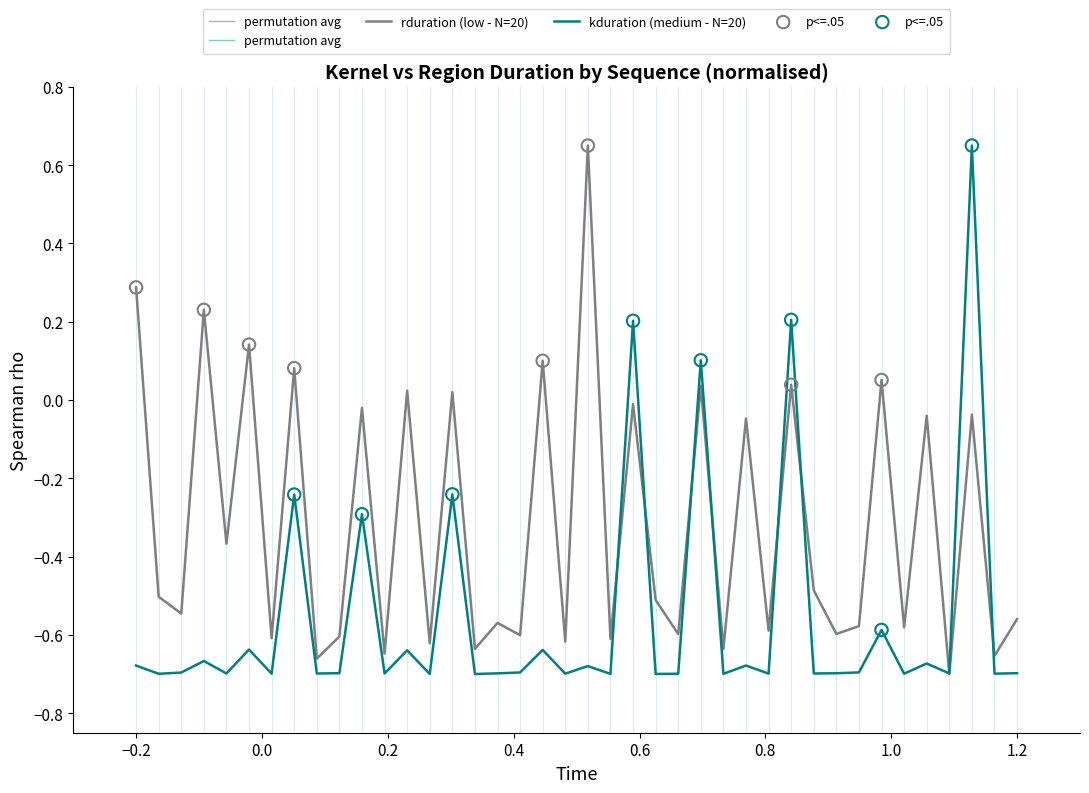

At how many categories does at least one series exceed 0?

13